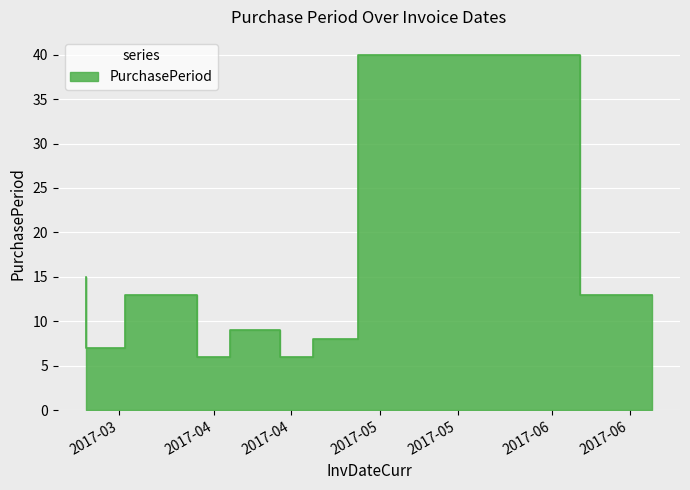

What is the sum of all values?

117